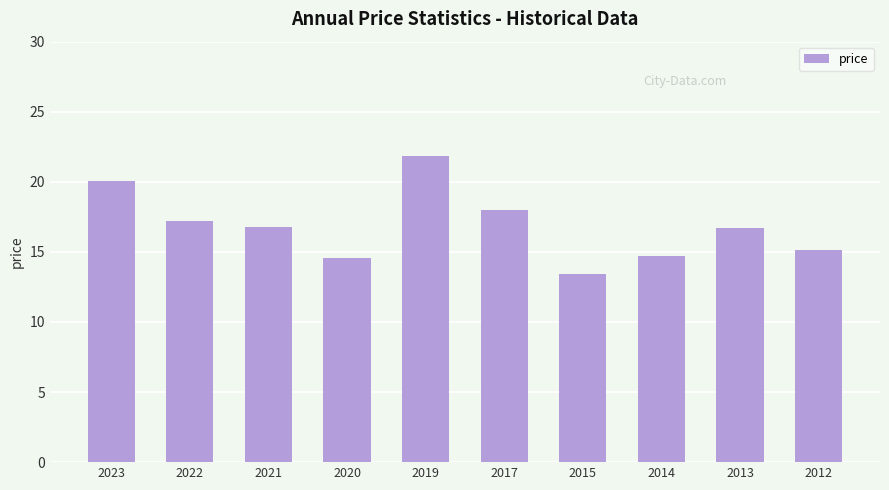

How many bars are there in total?

10